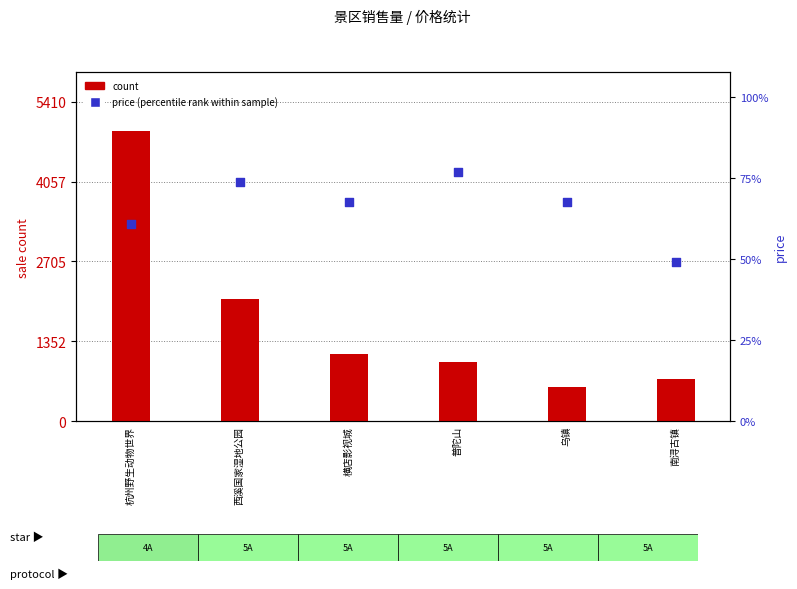

Which series has the largest total across all categories?

count